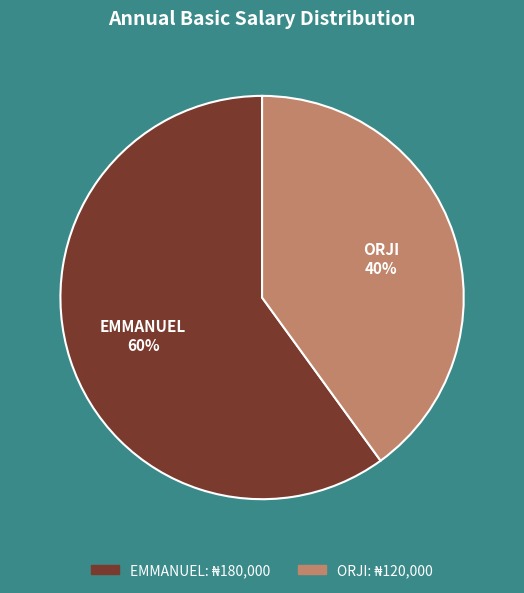

The EMMANUEL slice represents 71% of the pie. True or false?

False